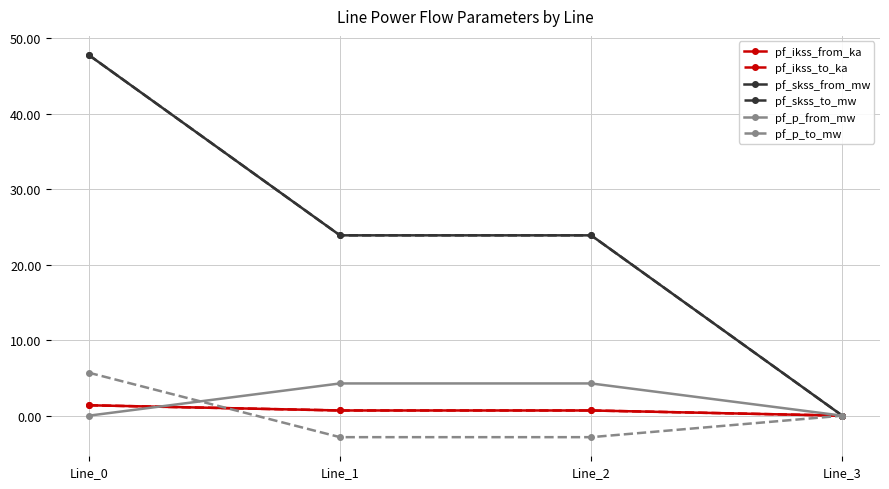

At which label does pf_p_from_mw reach its peak?

Line_1